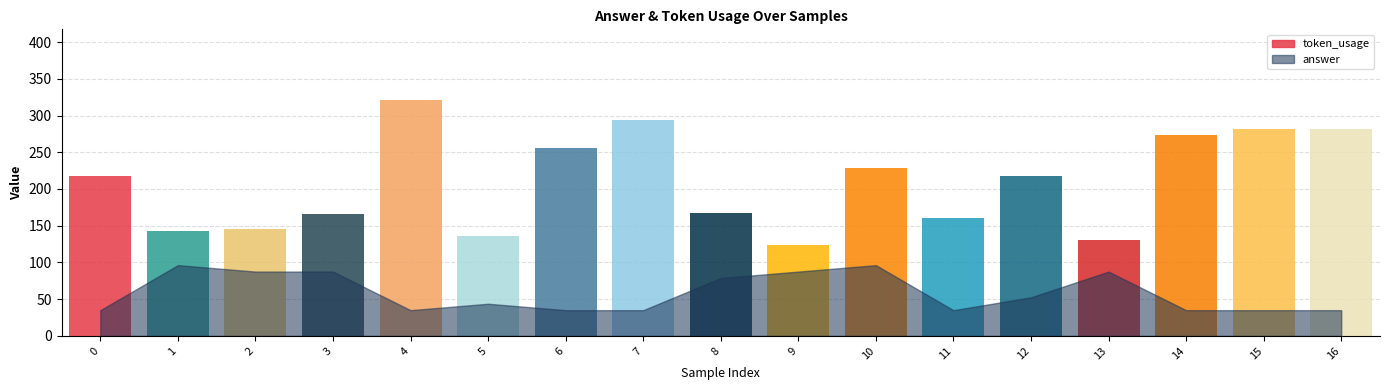

Which series changed the most between 1 and 4?

token_usage